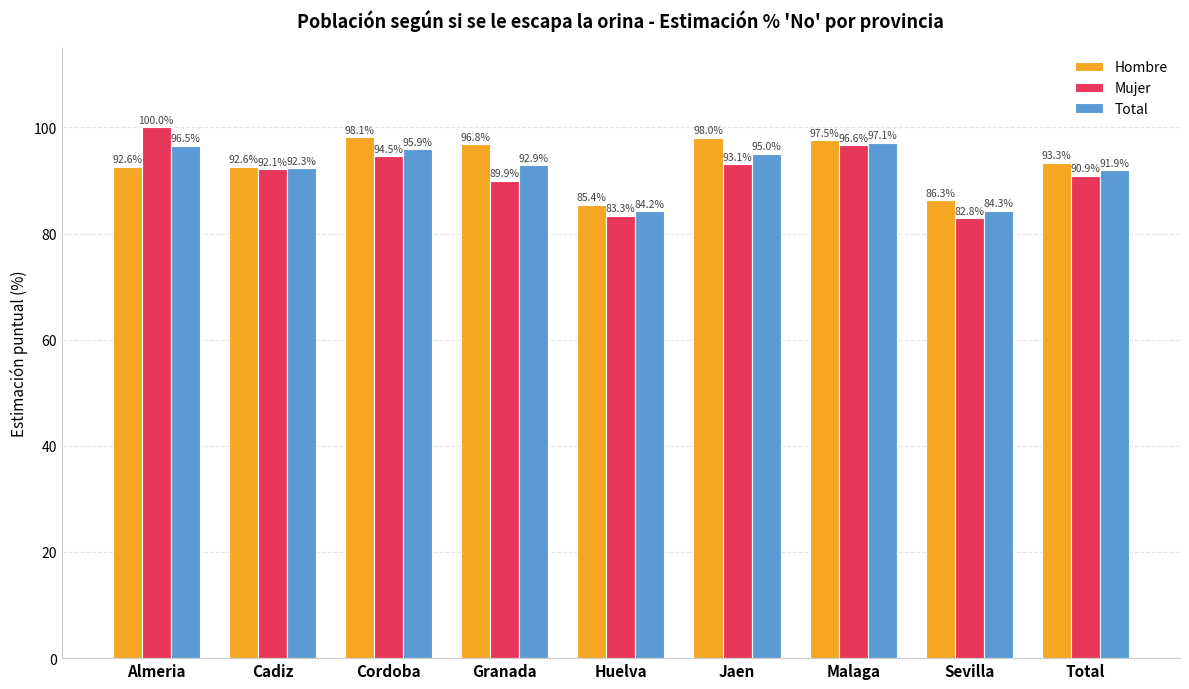

How many bars are there in total?

27